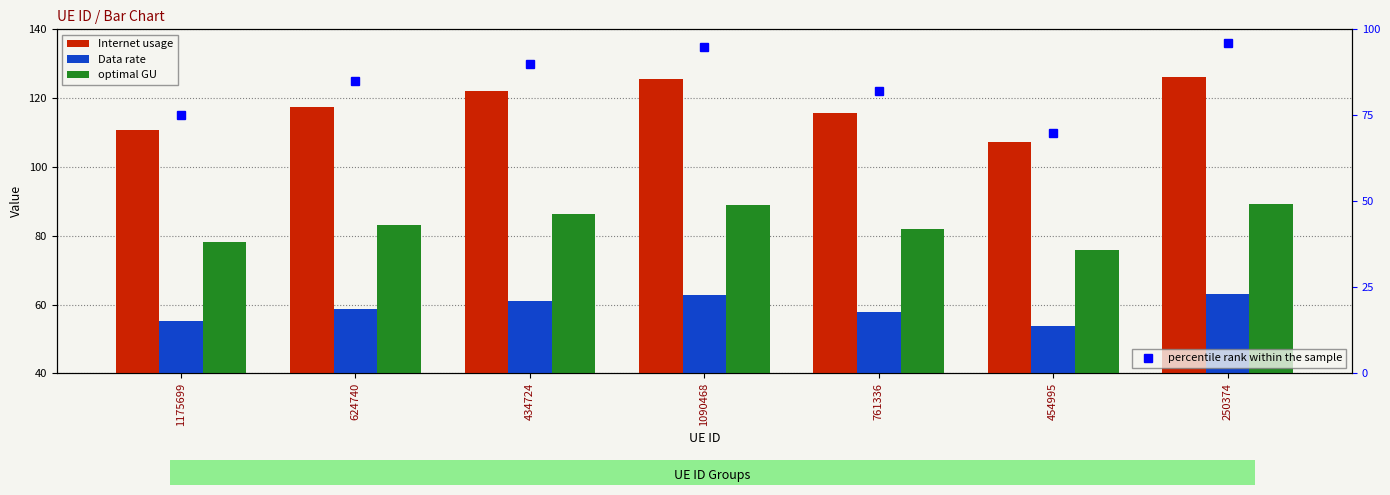

The value of Data rate at 624740 is 23.3. True or false?

False